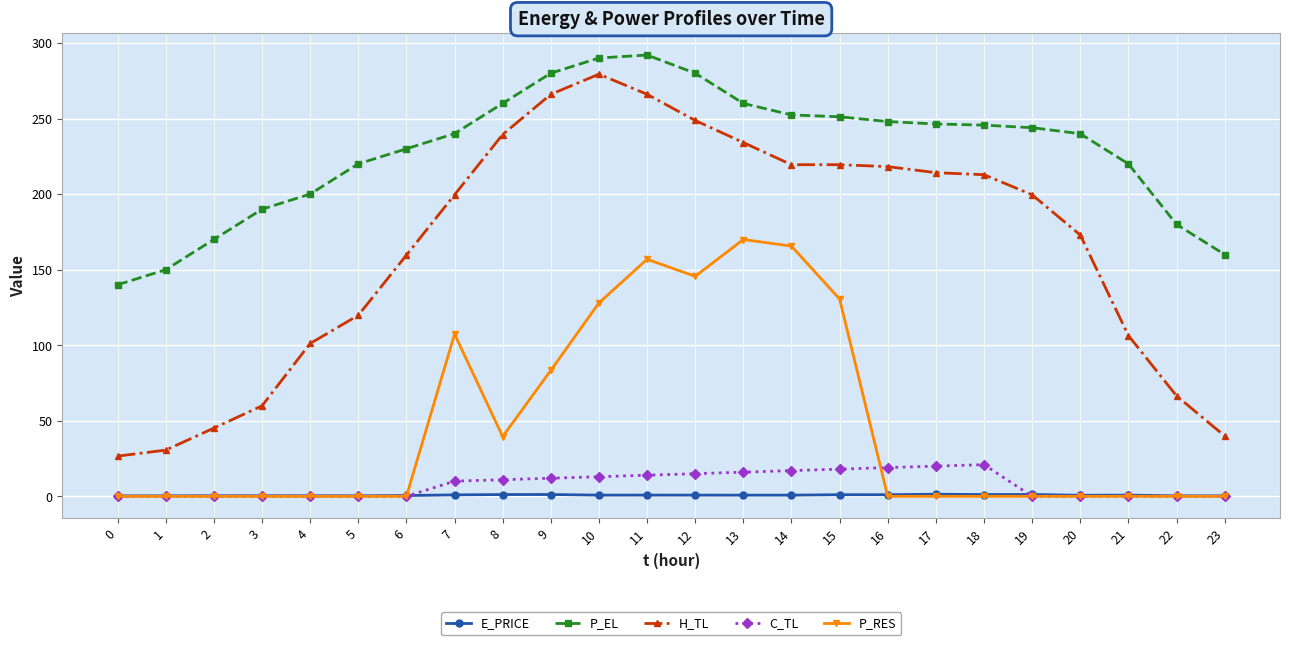

True or false: P_RES has a value of 169.9 at 13.

True